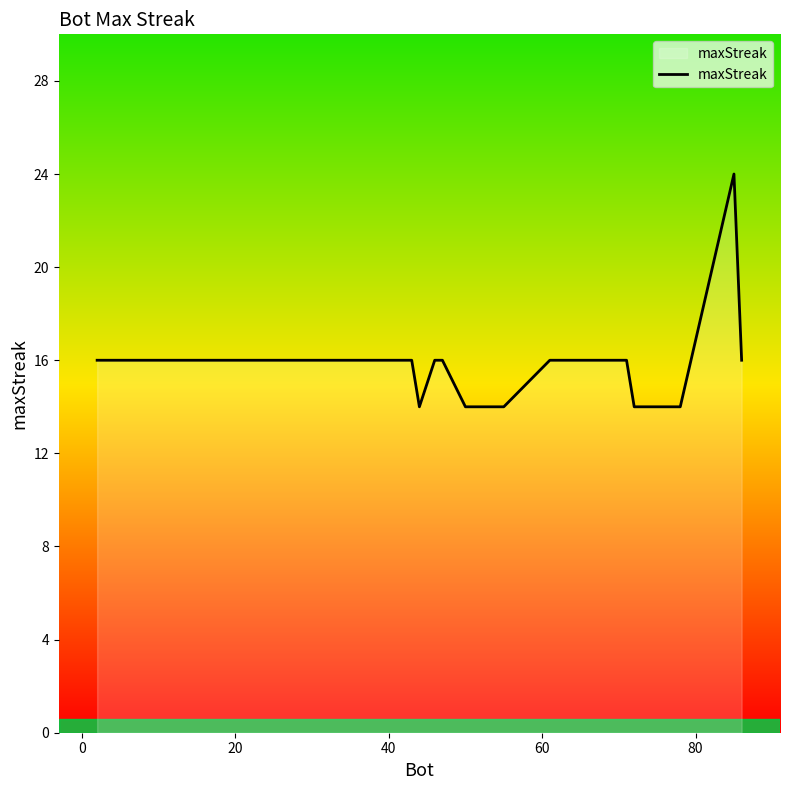

What is the smallest value displayed?

14